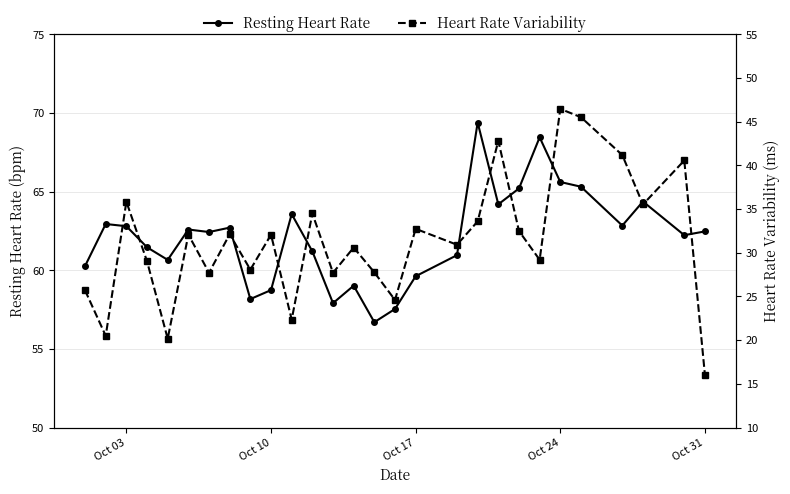

What are all the series names shown in the legend?

Resting Heart Rate, Heart Rate Variability